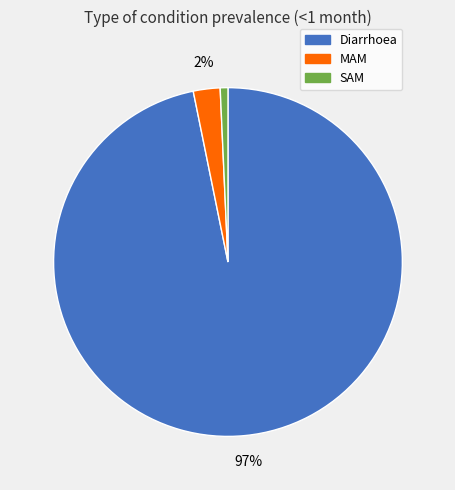

Which has a higher value, Diarrhoea or SAM?

Diarrhoea